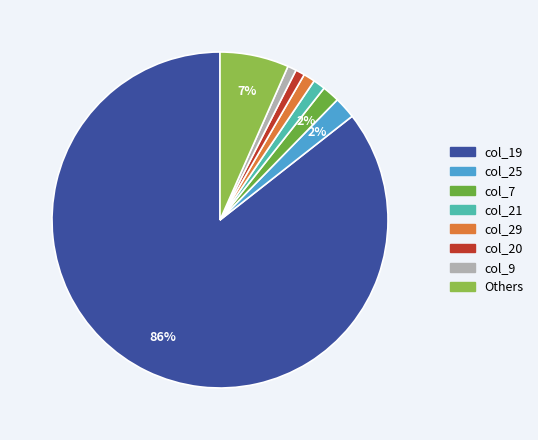

Is there a majority slice in this chart?

Yes